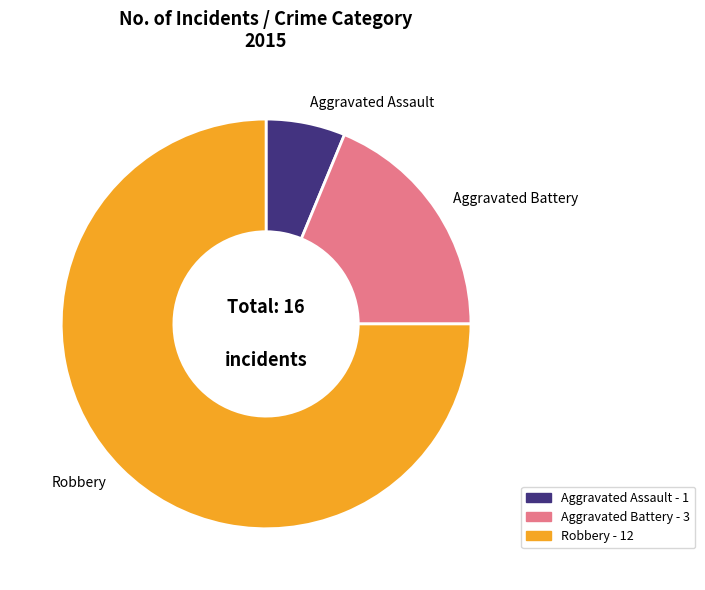

Which category accounts for the majority?

Robbery